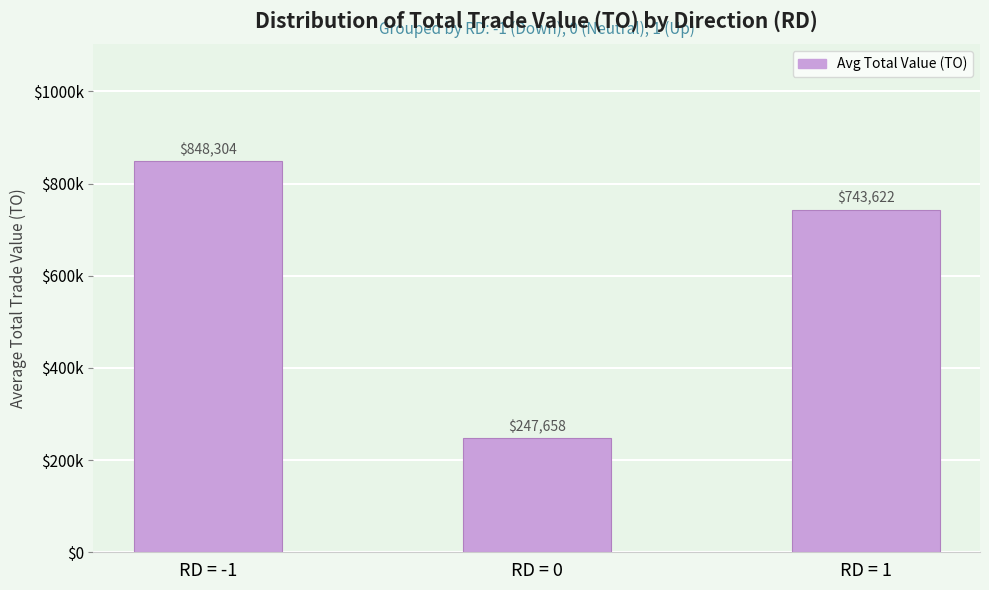

Does the chart contain any negative values?

No